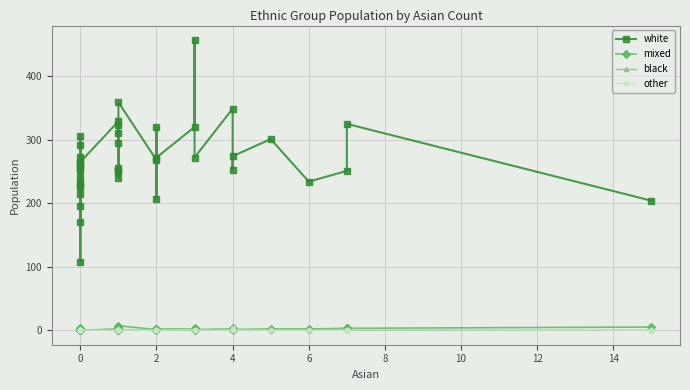

How many lines are shown in the chart?

4